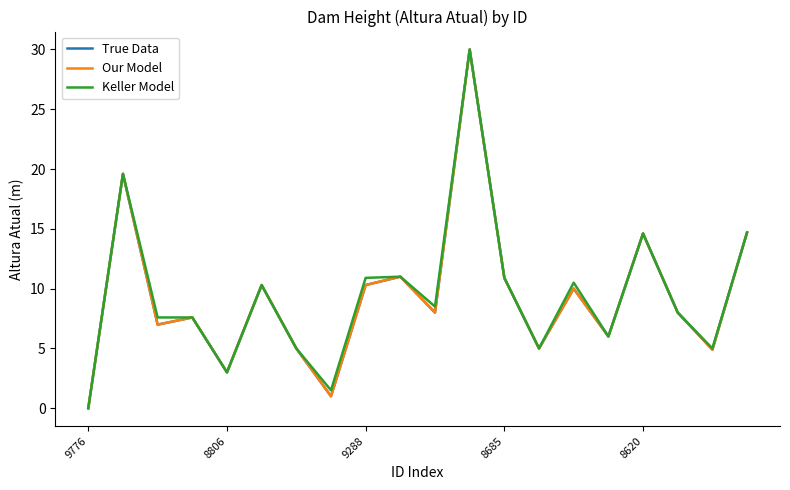

True or false: Our Model and Keller Model intersect in this chart.

False